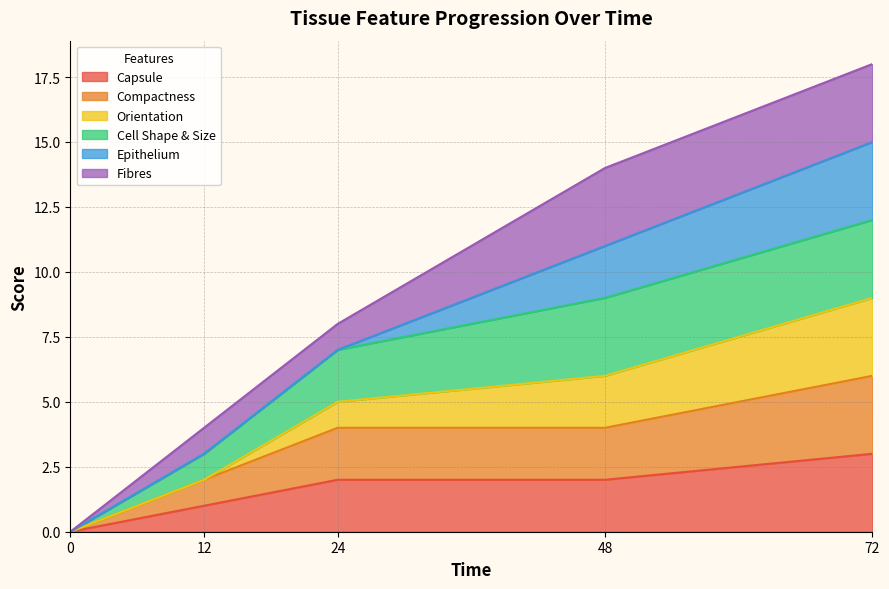

What is the difference between the second highest and minimum values in the Capsule series?

2